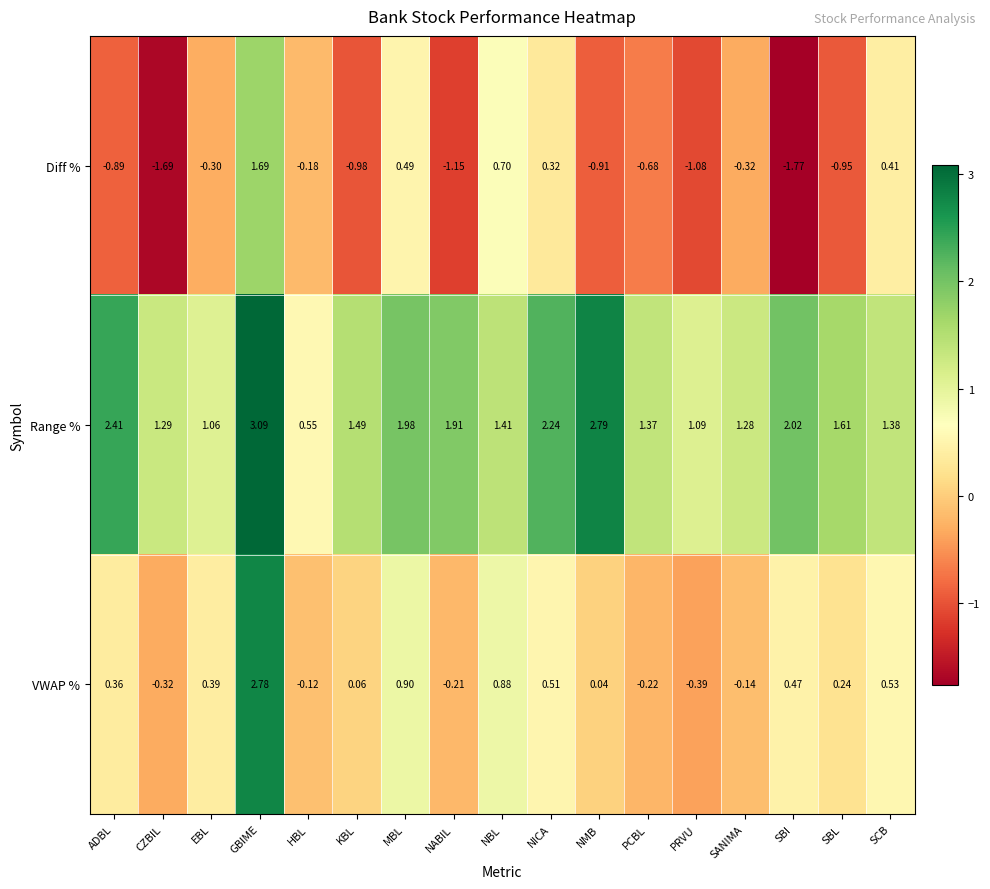

At PRVU, list the series in order from largest to smallest.

Range %, VWAP %, Diff %